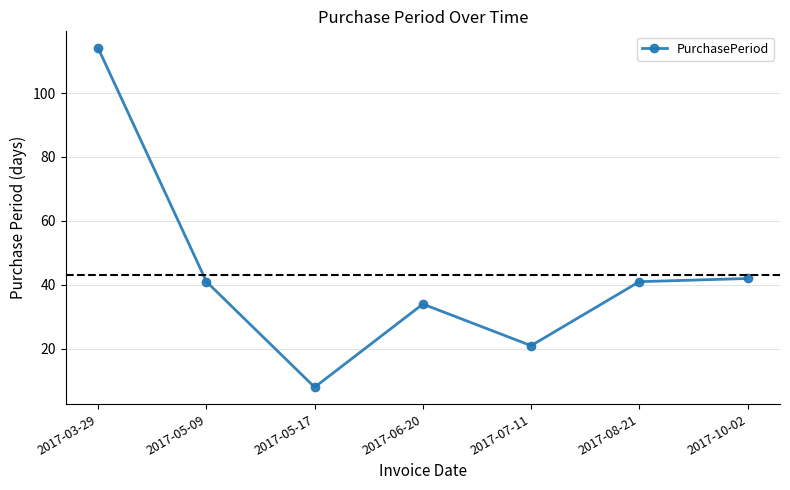

What is the sum of all values?

301